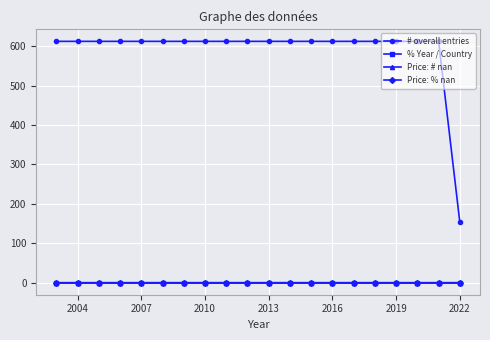

Does the chart have visible grid lines?

Yes